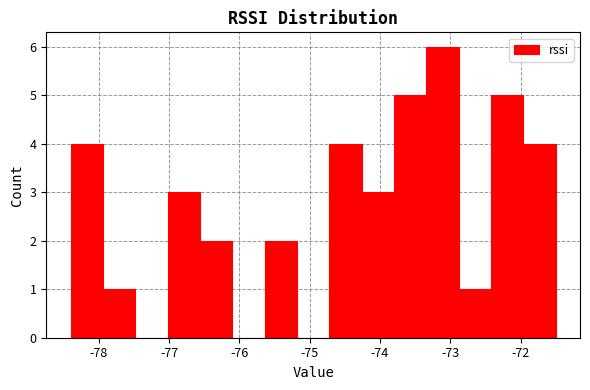

Reading left to right, list every bar in this chart as the range it spans on the x-axis followed by its height. Neither the bar edges nor the heights are printed on the chart, so give them approximately, as read against the axes.

-78.40 to -77.94: 4
-77.94 to -77.48: 1
-77.48 to -77.02: 0
-77.02 to -76.56: 3
-76.56 to -76.10: 2
-76.10 to -75.64: 0
-75.64 to -75.18: 2
-75.18 to -74.72: 0
-74.72 to -74.26: 4
-74.26 to -73.80: 3
-73.80 to -73.34: 5
-73.34 to -72.88: 6
-72.88 to -72.42: 1
-72.42 to -71.96: 5
-71.96 to -71.50: 4